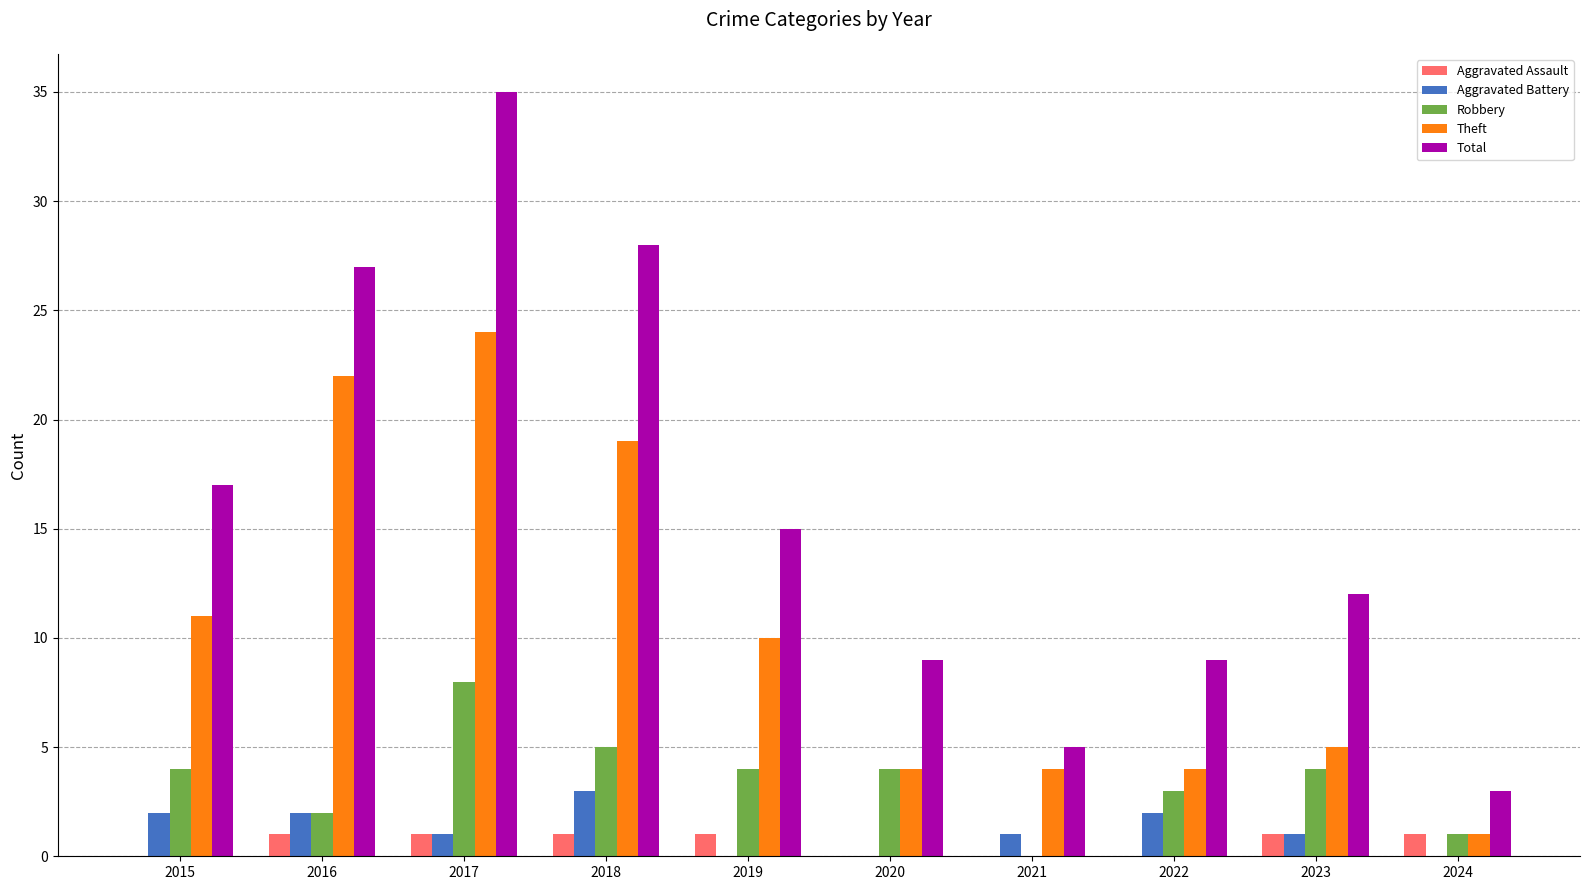

Reading left to right, list all the values displayed in this chart.

Aggravated Assault: 0	1	1	1	1	0	0	0	1	1
Aggravated Battery: 2	2	1	3	0	0	1	2	1	0
Robbery: 4	2	8	5	4	4	0	3	4	1
Theft: 11	22	24	19	10	4	4	4	5	1
Total: 17	27	35	28	15	9	5	9	12	3